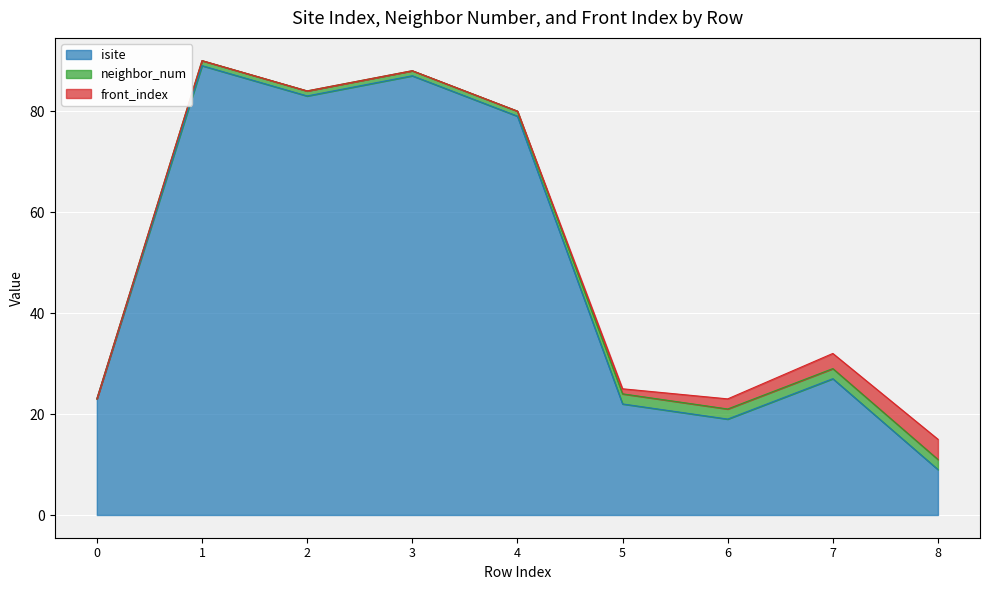

The front_index series shows -1 at 2. True or false?

False